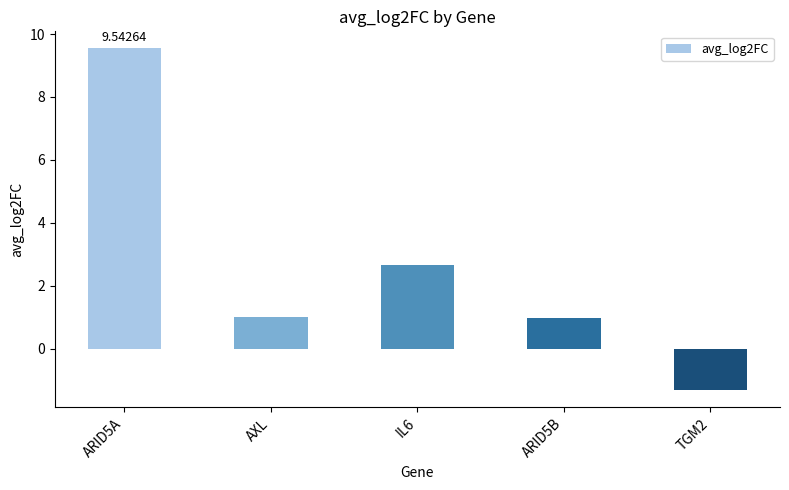

The chart shows a value of -1.3 at TGM2. True or false?

True